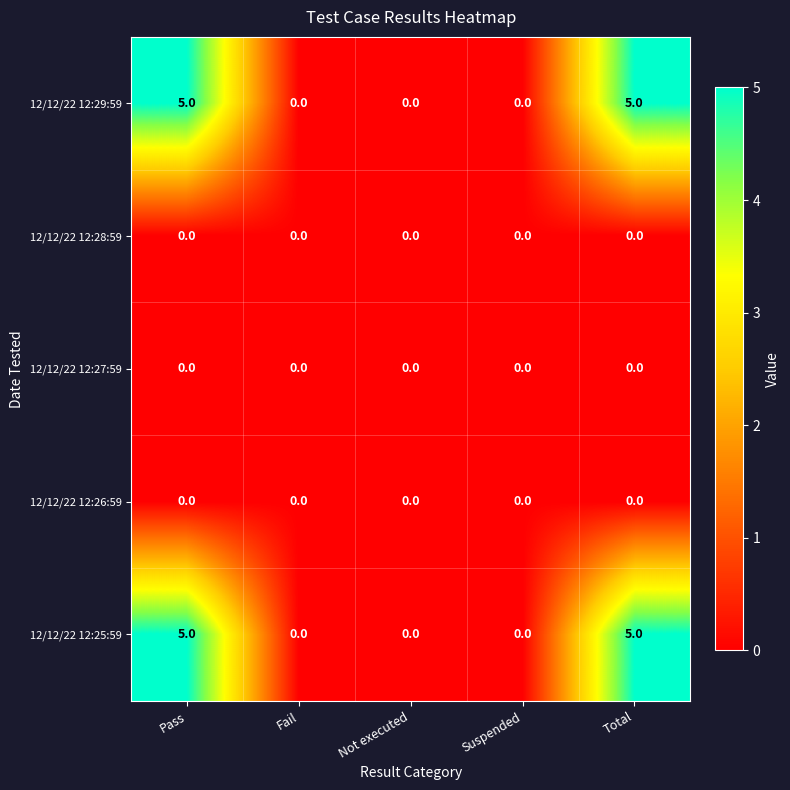

Count the number of data series in this chart.

5